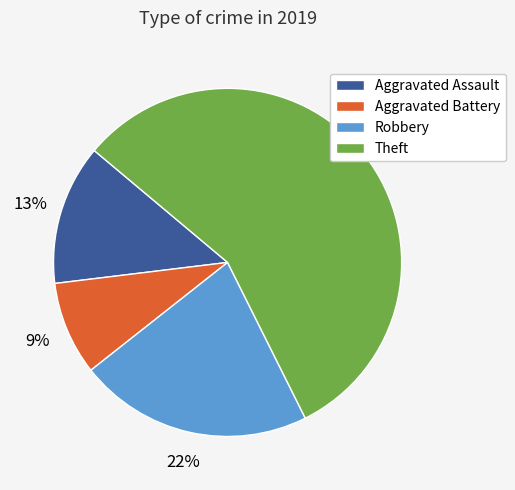

To the nearest percent, what is the difference between the largest and smallest slice percentages?

48%